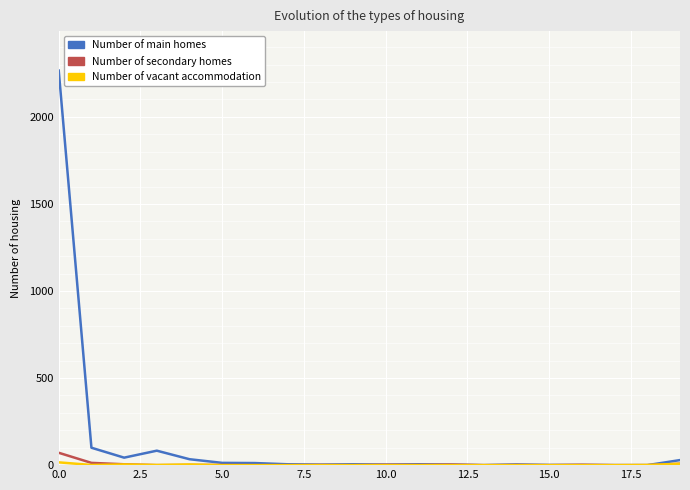

What is the maximum value shown in the chart?

2266